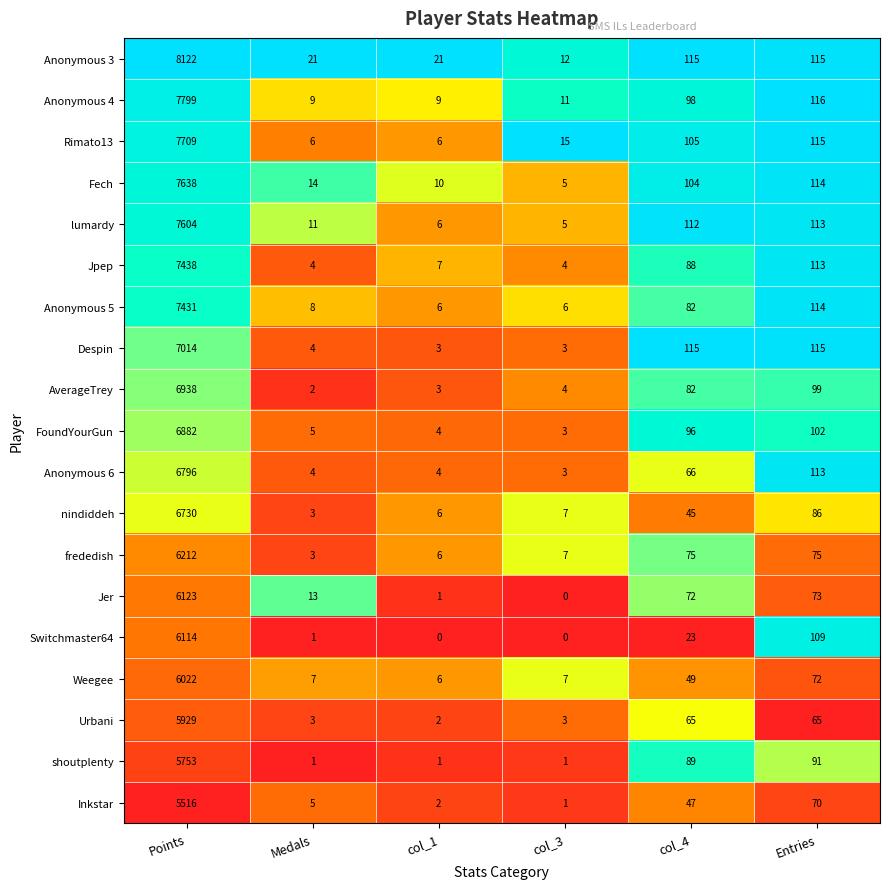

Is the value of Anonymous 3 at Points greater than the value of Anonymous 6 at col_1?

Yes